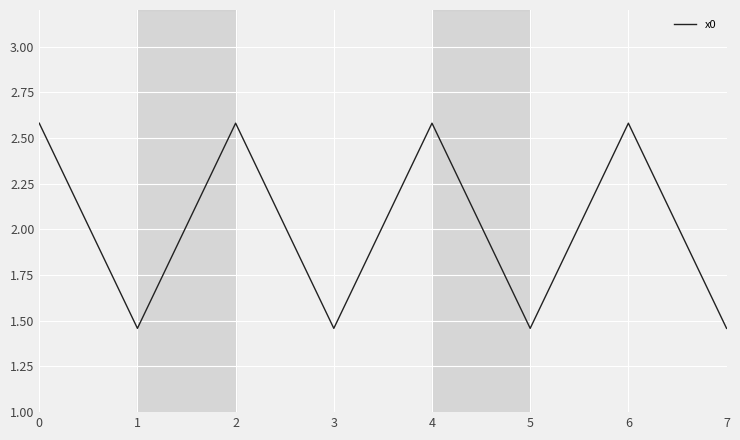

Where is the first local minimum?

1